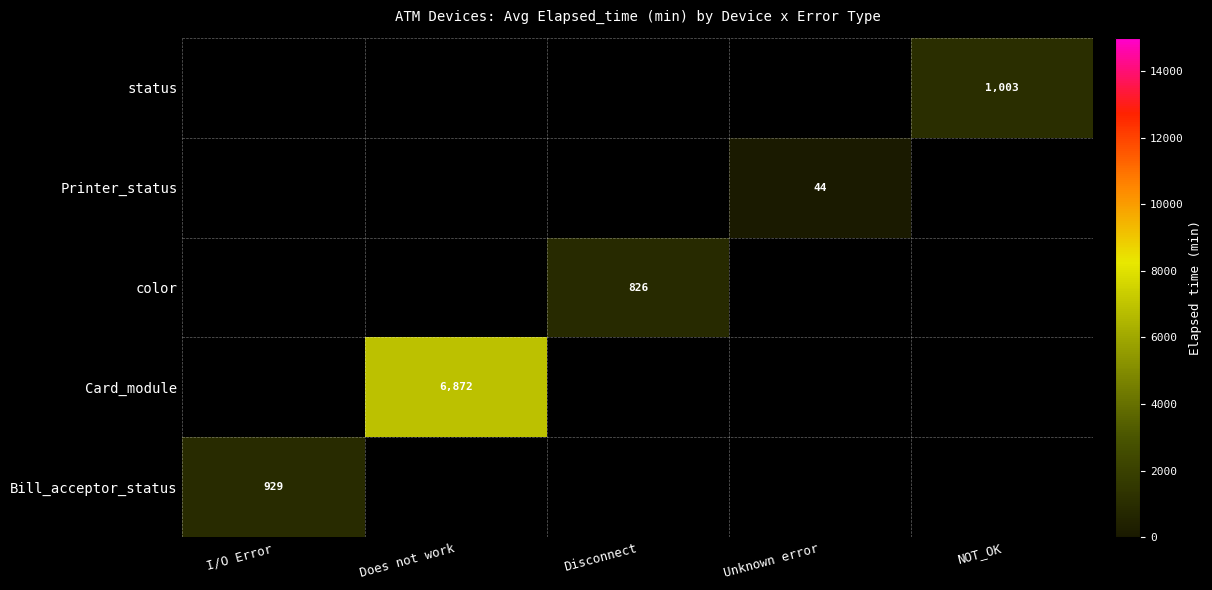

The color series shows 826 at Disconnect. True or false?

True